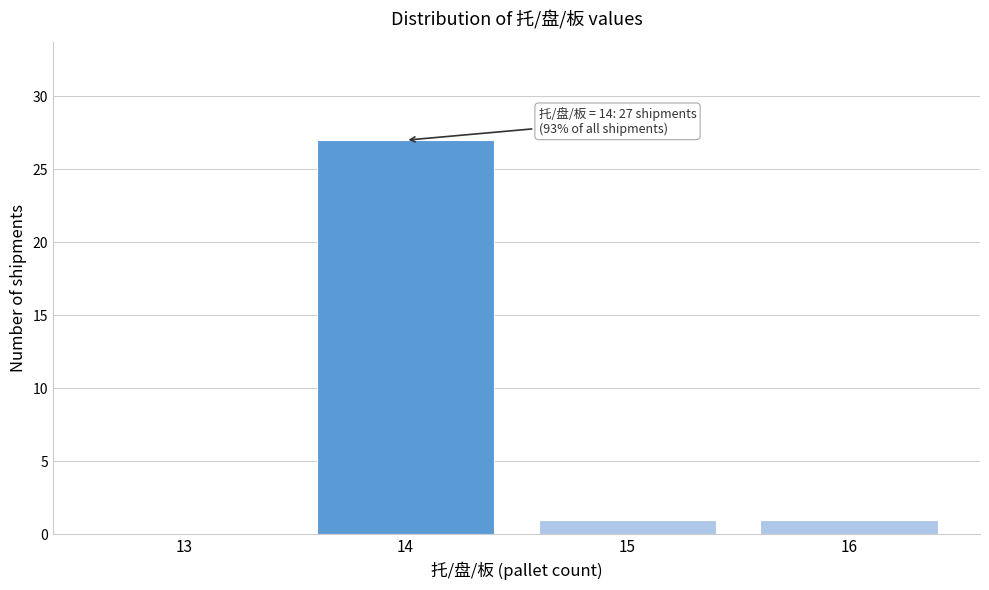

Reading left to right, list all the values displayed in this chart.

13=0	14=27	15=1	16=1